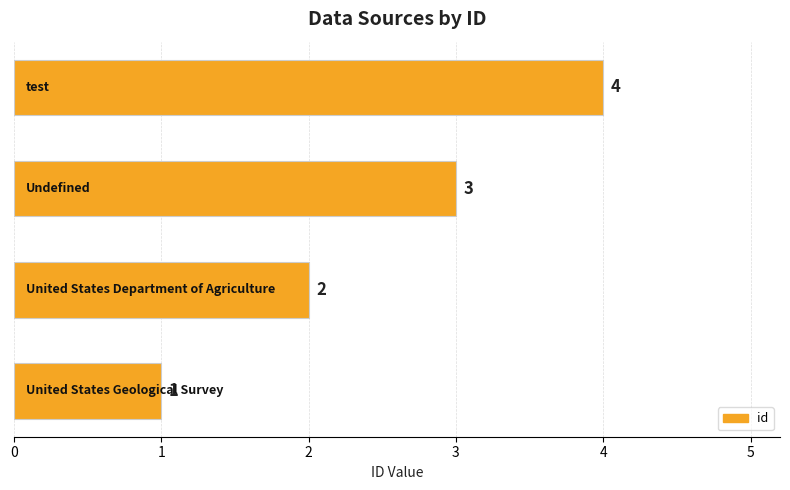

What is the greatest value displayed?

4